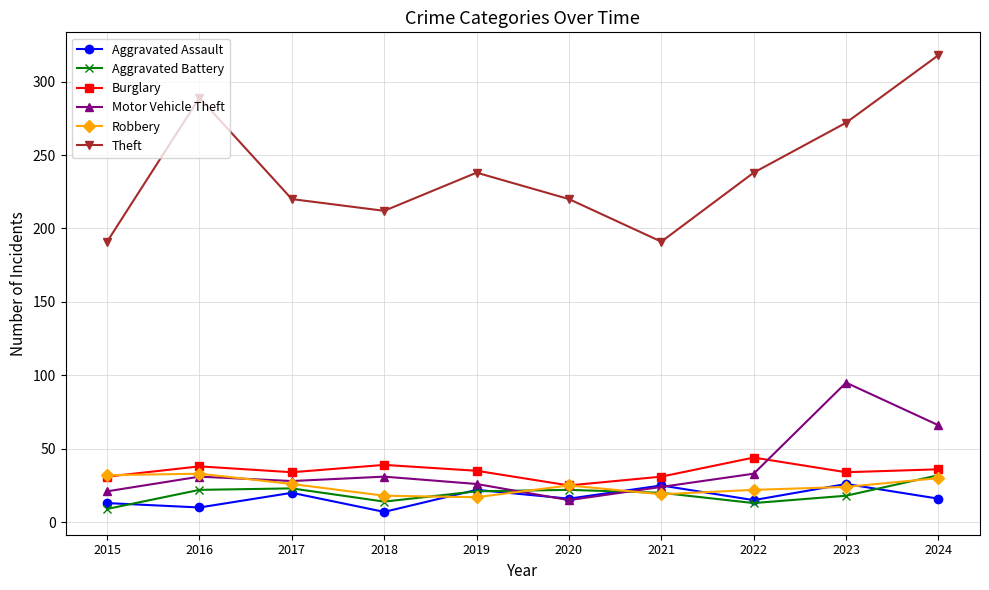

At which category does Theft reach its first local peak?

2016